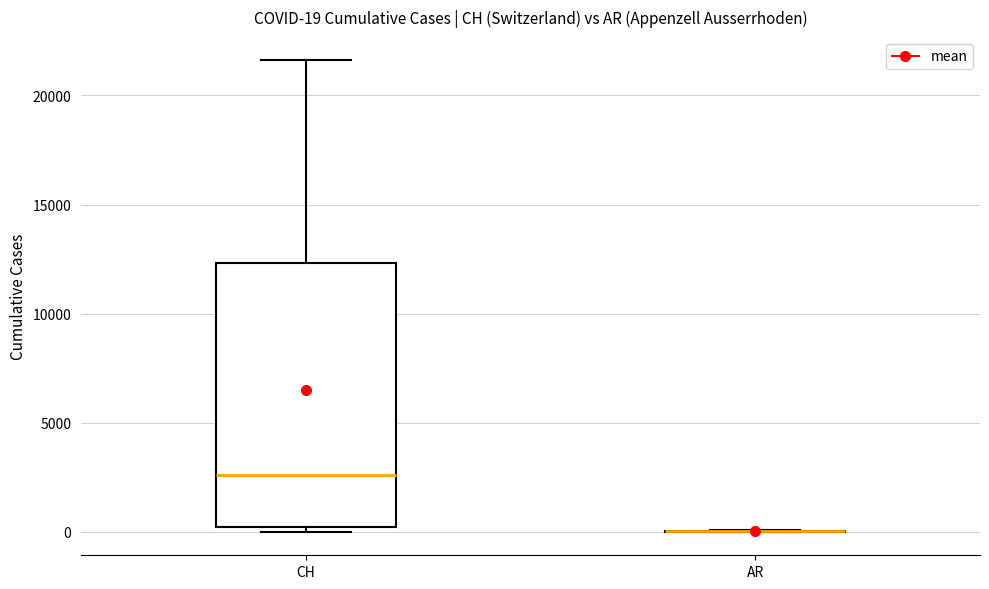

Comparing the boxes themselves (not the whiskers), which one is the tallest?

CH